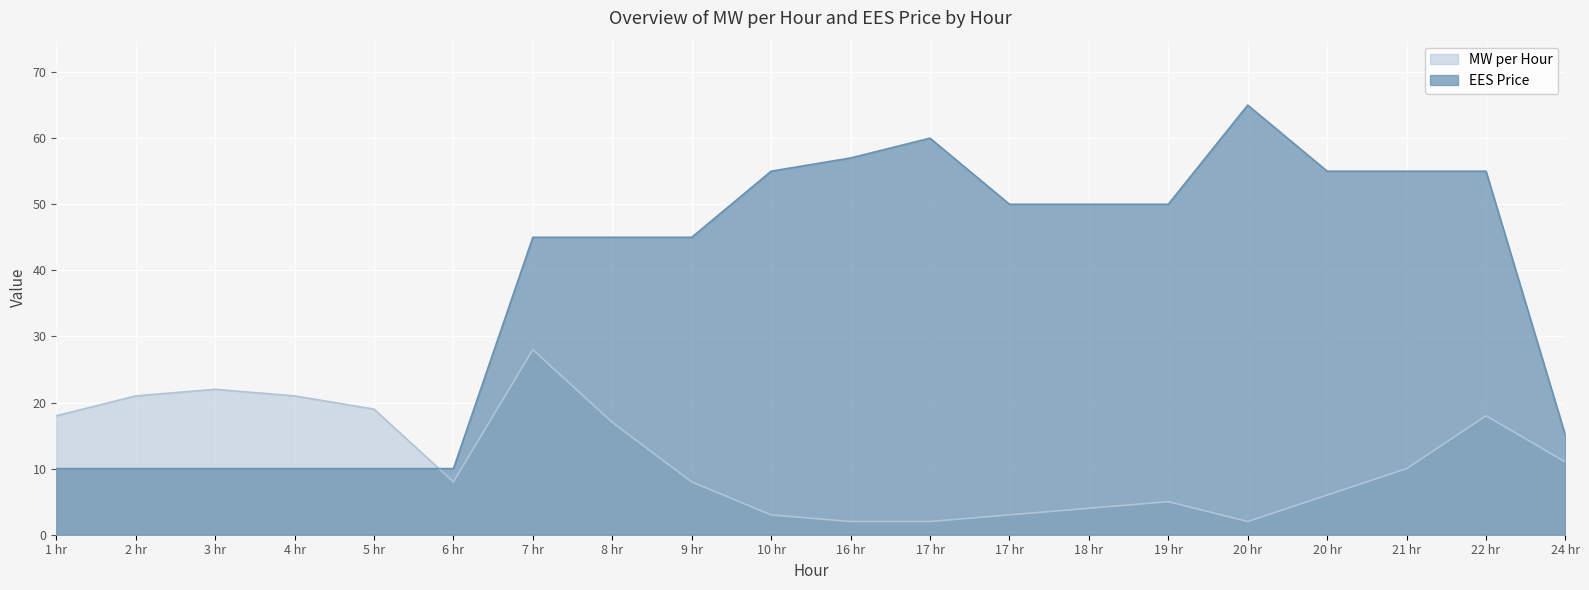

What is the difference between the maximum and minimum values in the EES Price series?

55